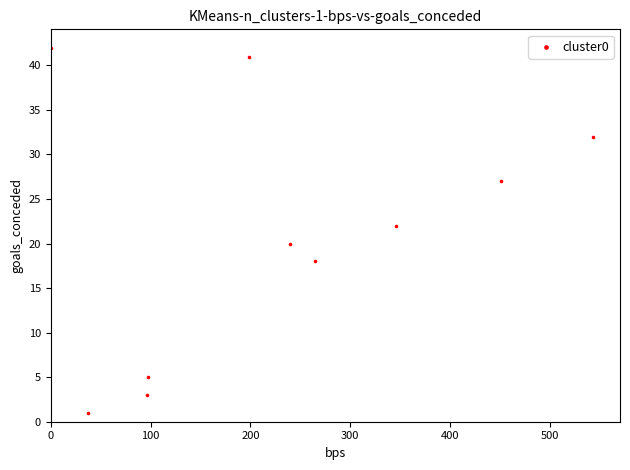

What is the range of X values (max minus min)?

543